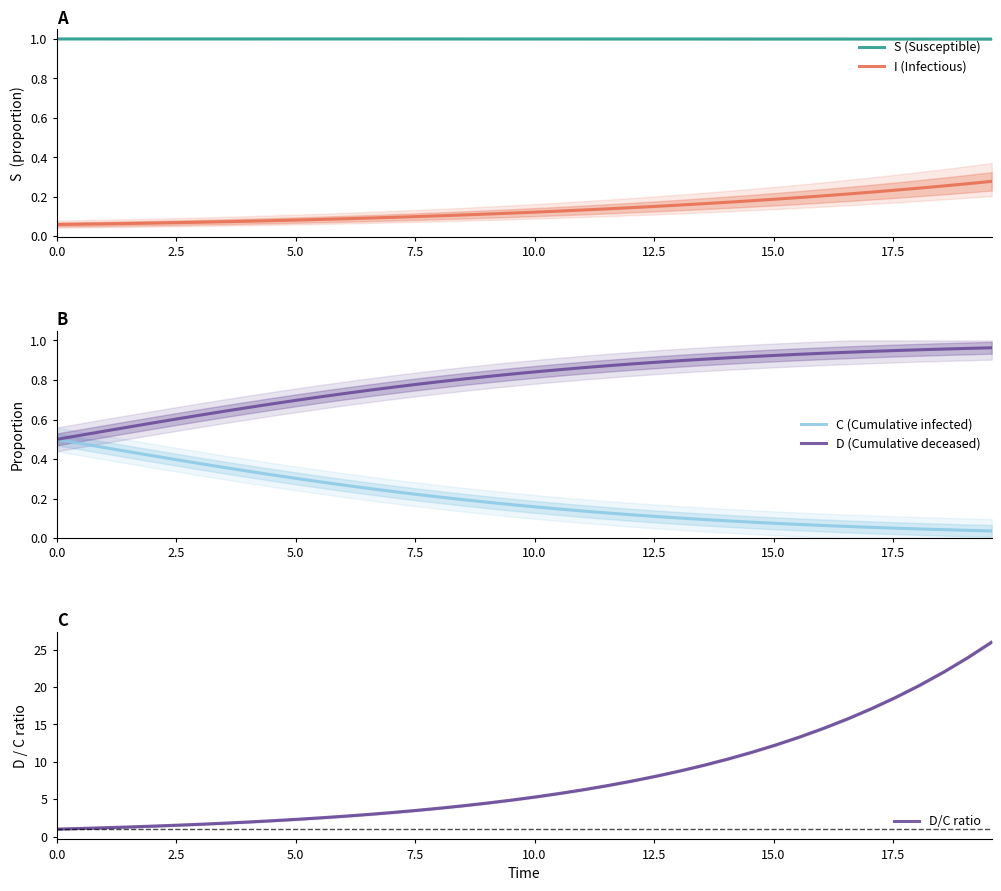

True or false: I (Infectious) and S (Susceptible) cross at least once.

False